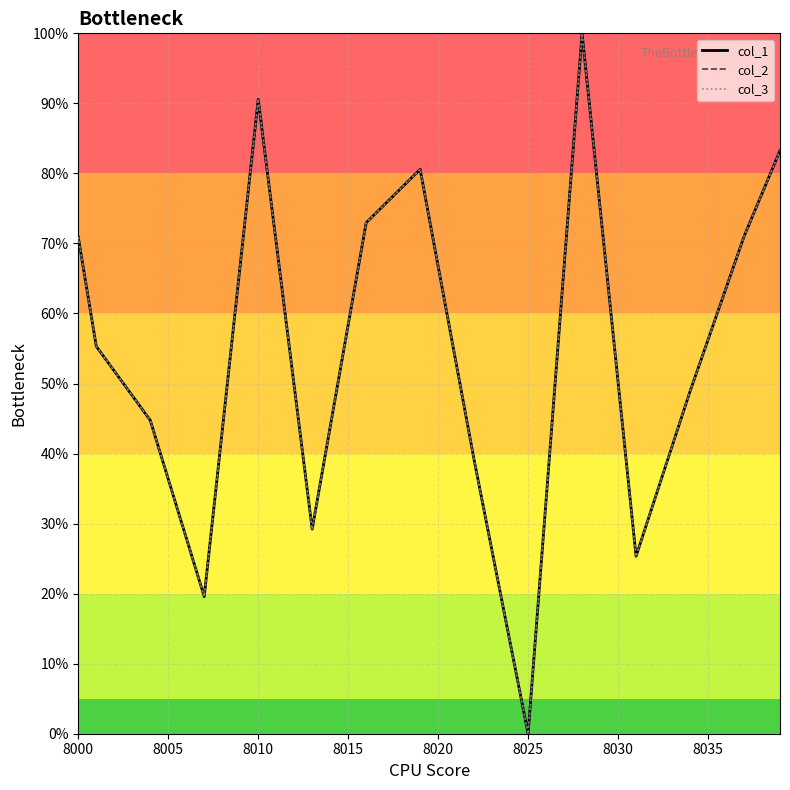

Does the chart display data point markers on the line(s)?

No